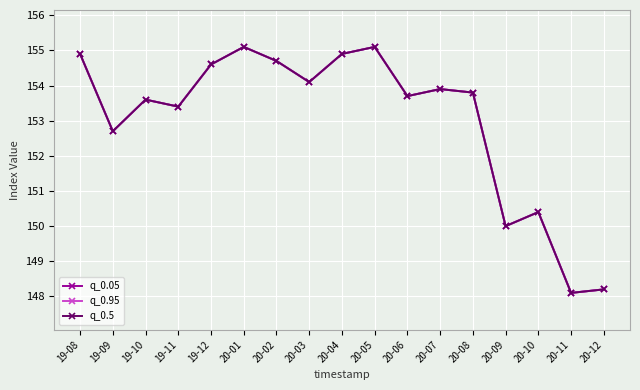

Rank the series by their maximum value, from highest to lowest.

q_0.05, q_0.95, q_0.5